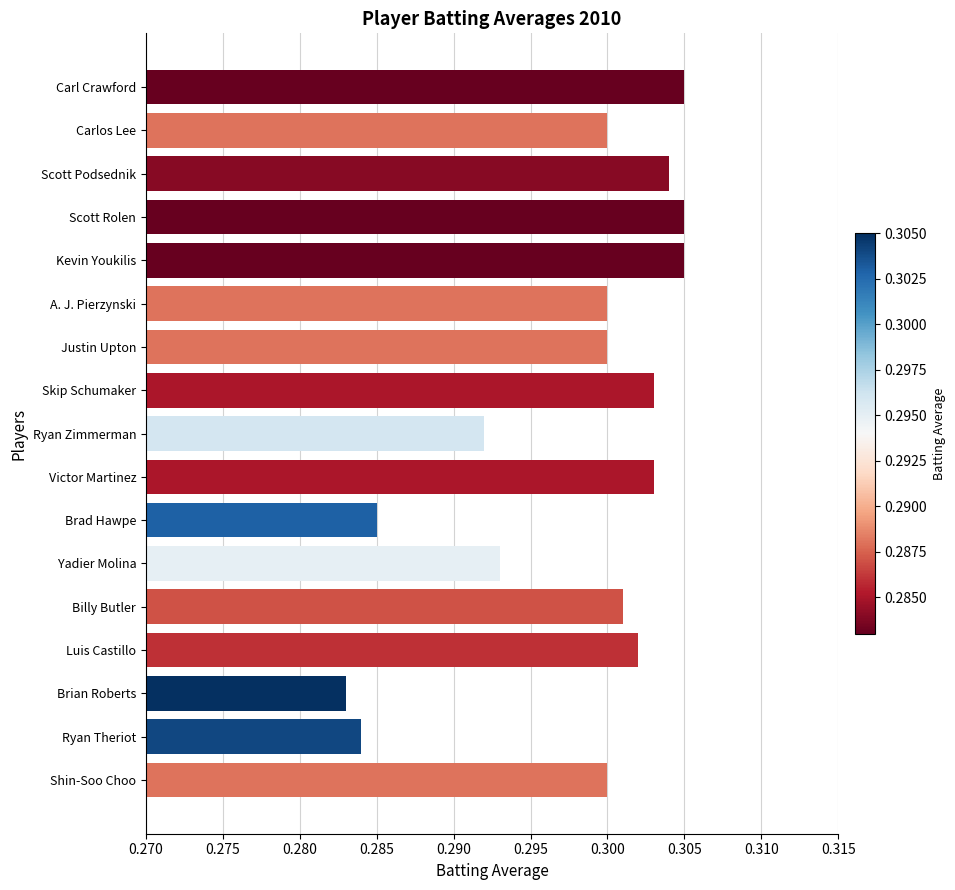

Count the number of data series in this chart.

1